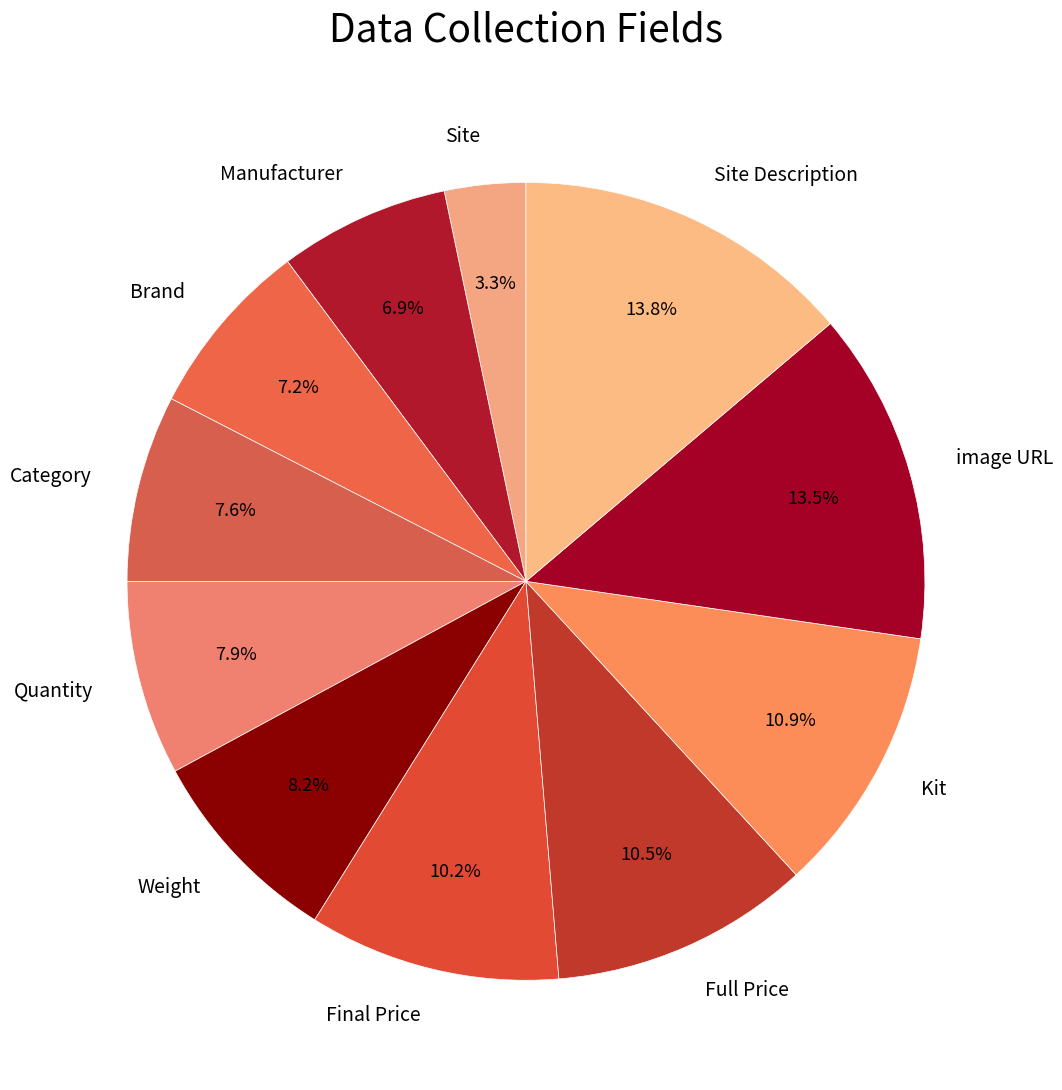

Does any single category account for the majority?

No